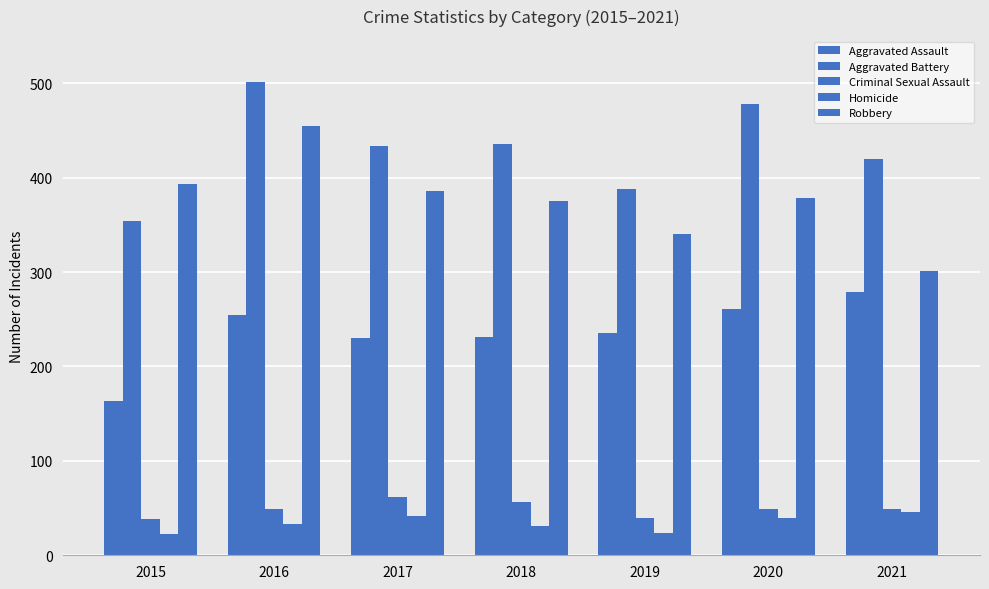

What is the difference between the maximum and minimum values in the Aggravated Battery series?

147